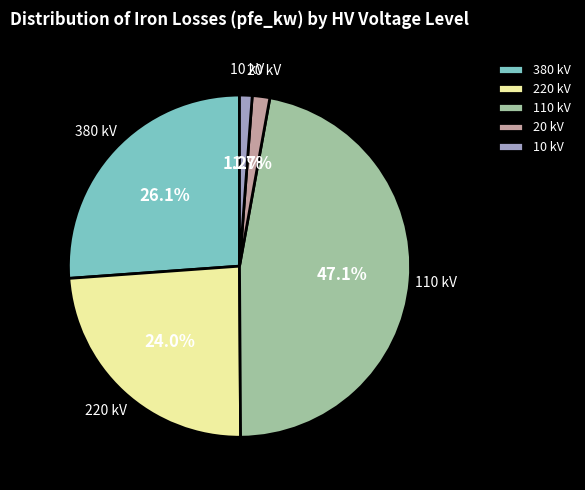

Is there any slice that represents more than half of the pie?

No